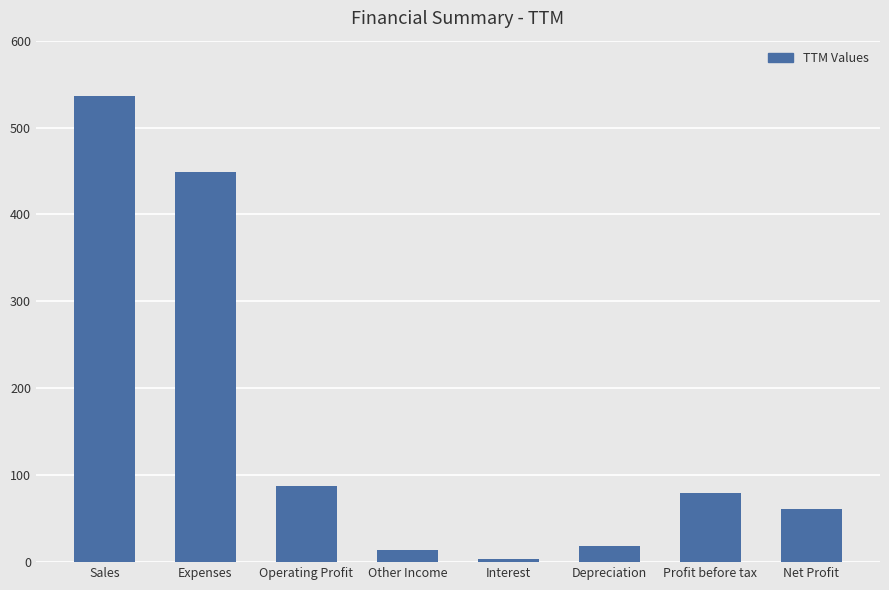

What is the sum of the values at Expenses and Net Profit?

510